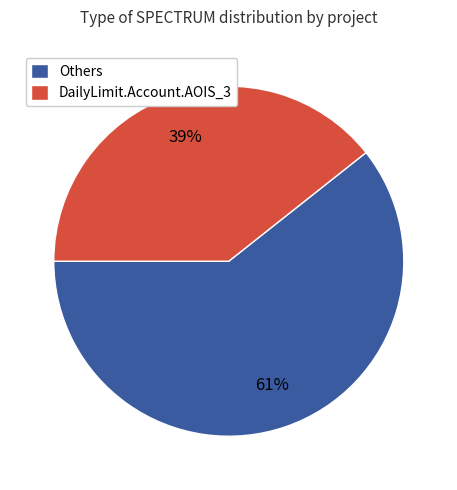

To the nearest percent, what percentage of the pie is Others?

61%